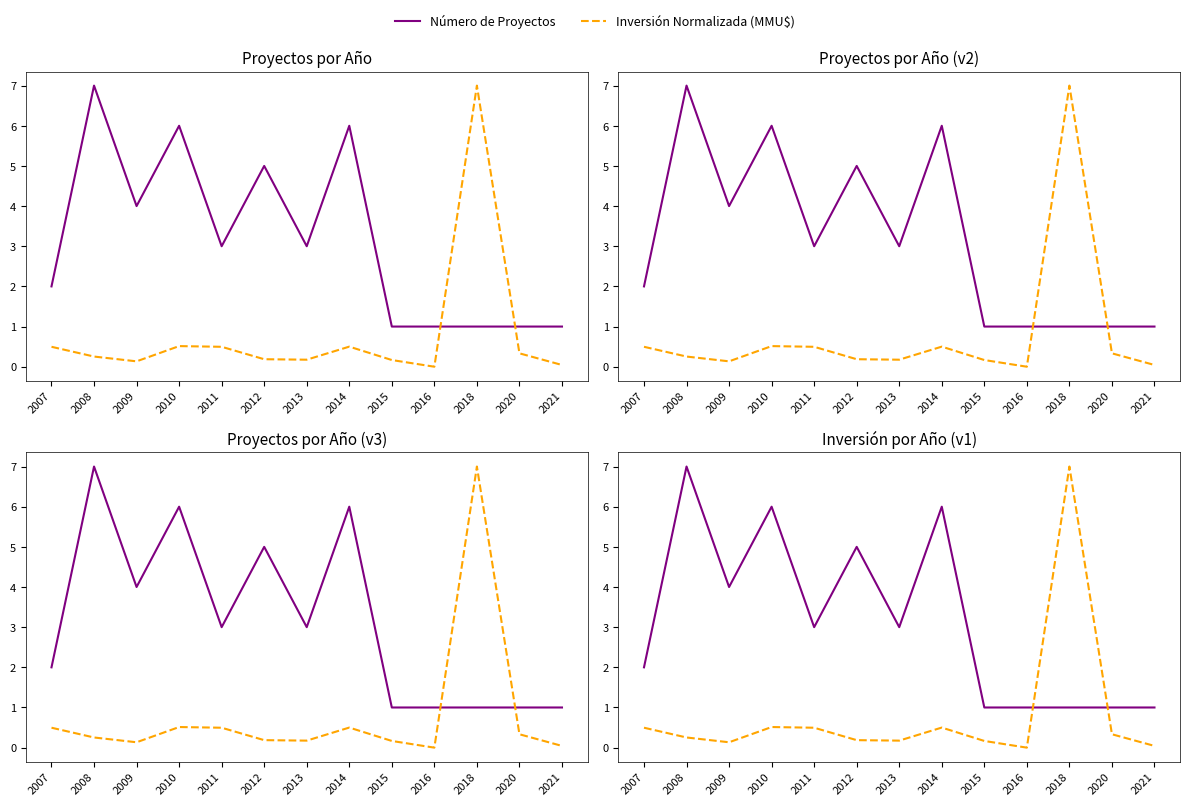

Where is the first local maximum for Número de Proyectos?

2008